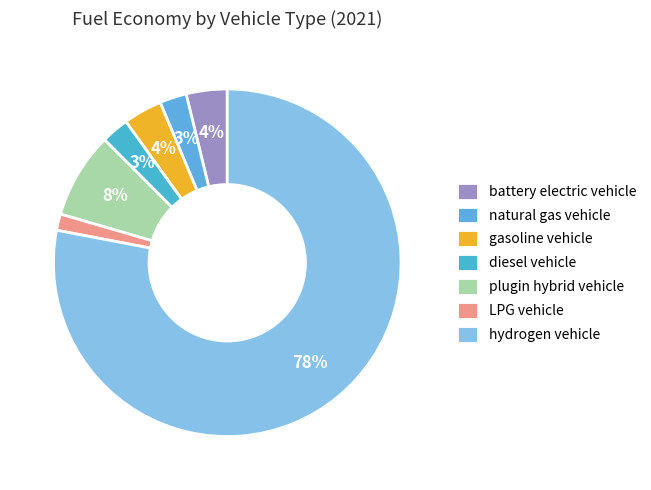

Does any single category account for the majority?

Yes